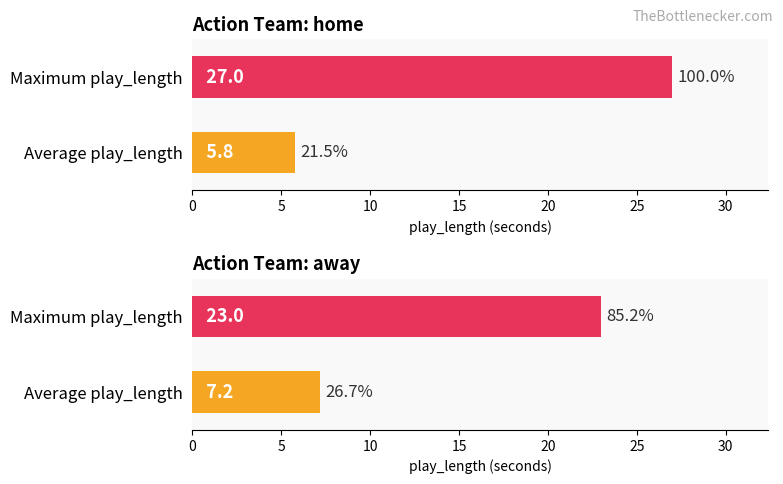

Does the chart contain any negative values?

No